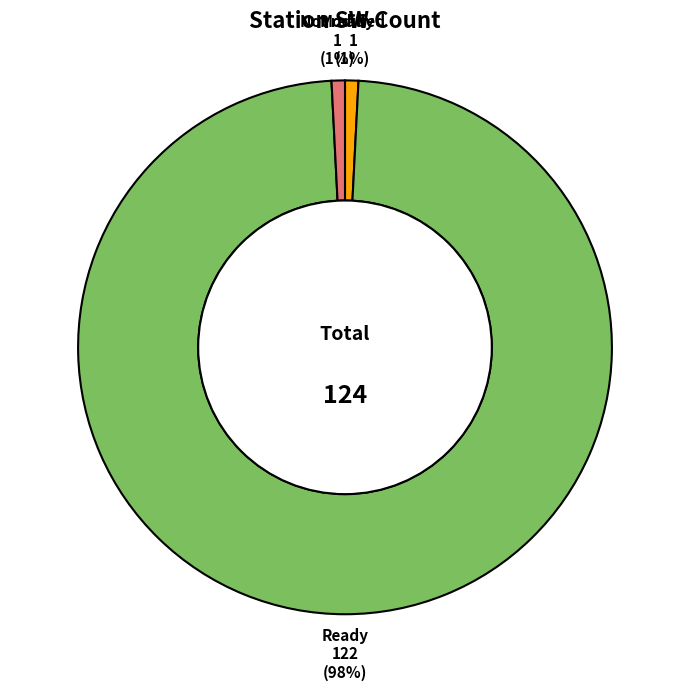

Is the sum of Modified and Not ready greater than half?

No